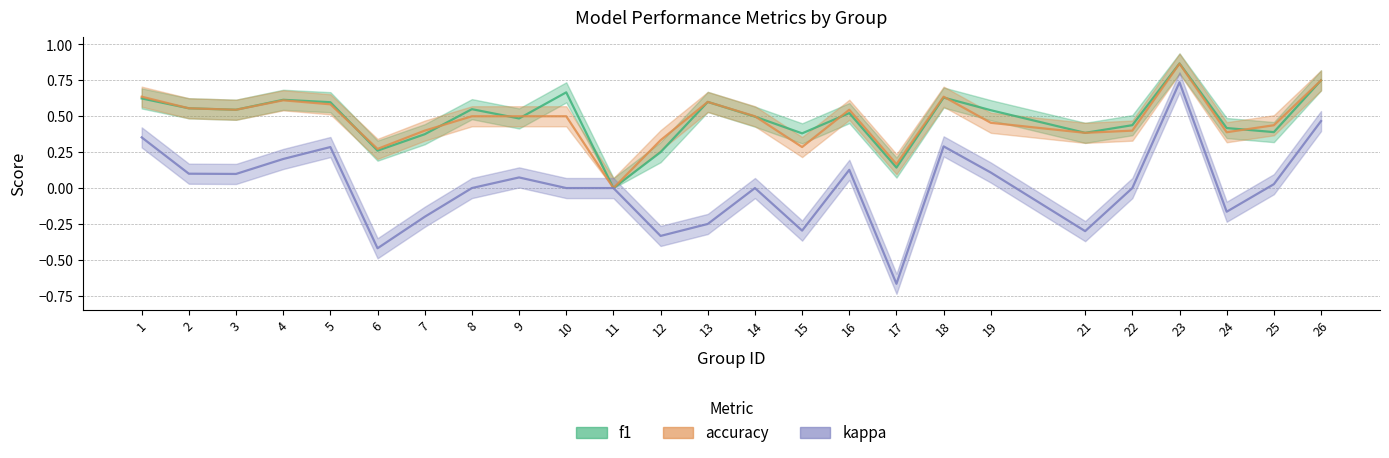

What are all the series names shown in the legend?

f1, accuracy, kappa